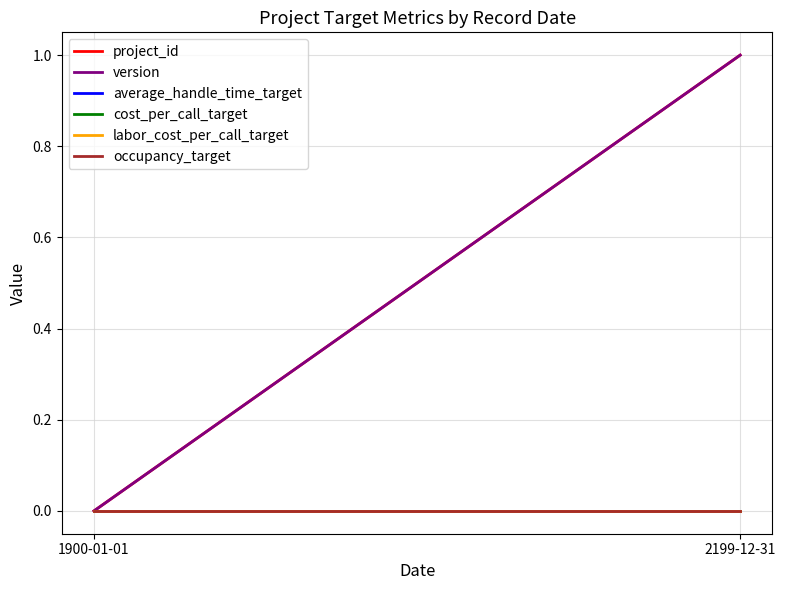

At 1900-01-01, list the series in order from largest to smallest.

project_id, version, average_handle_time_target, cost_per_call_target, labor_cost_per_call_target, occupancy_target